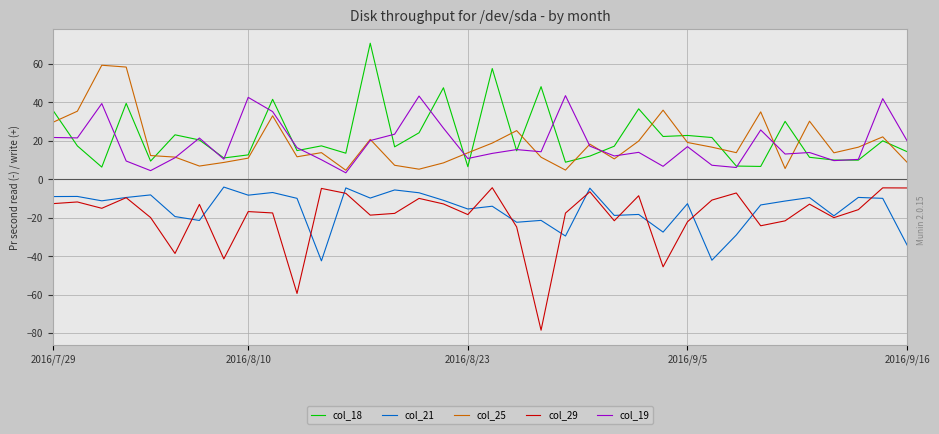

What is the maximum value shown in the chart?

70.8